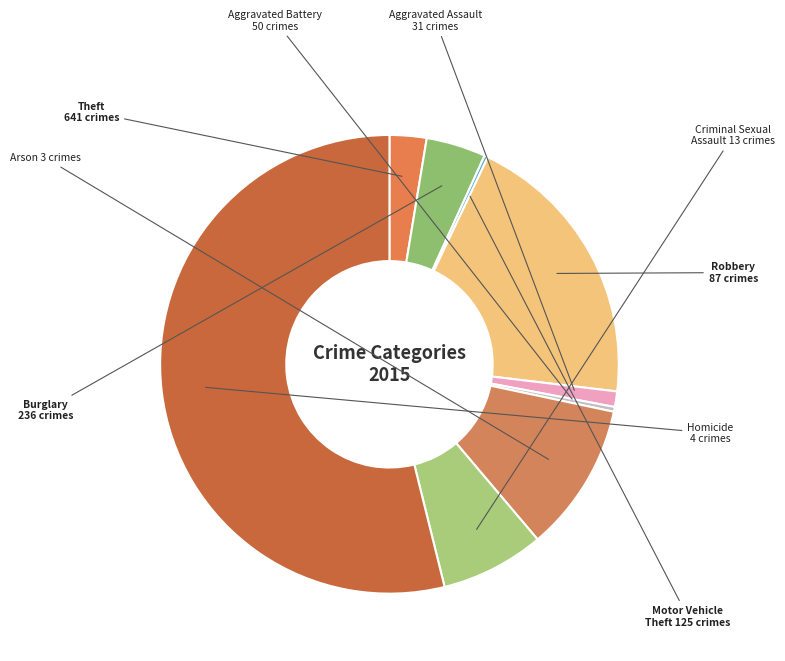

What is the largest slice in the pie chart?

Theft